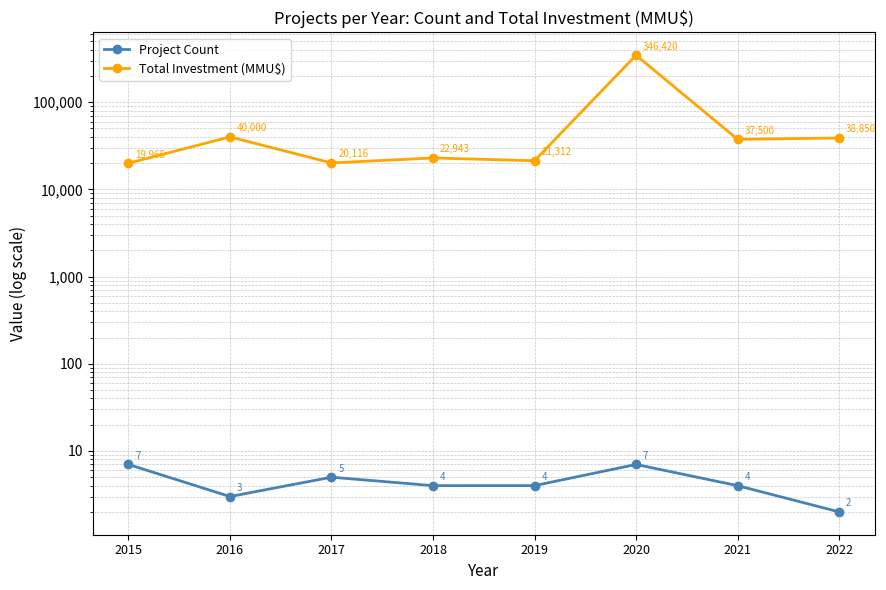

Rank the series by their average value, from highest to lowest.

Total Investment (MMU$), Project Count